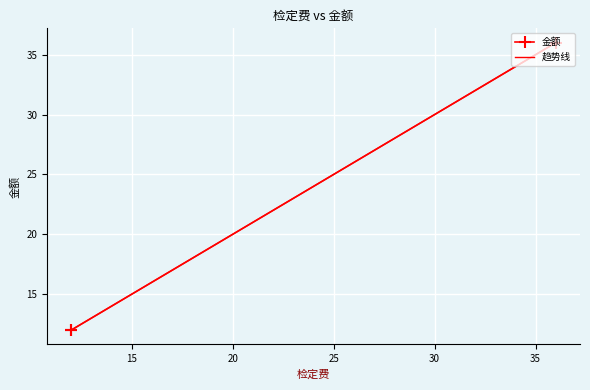

What is the minimum value for 趋势线?

12.0